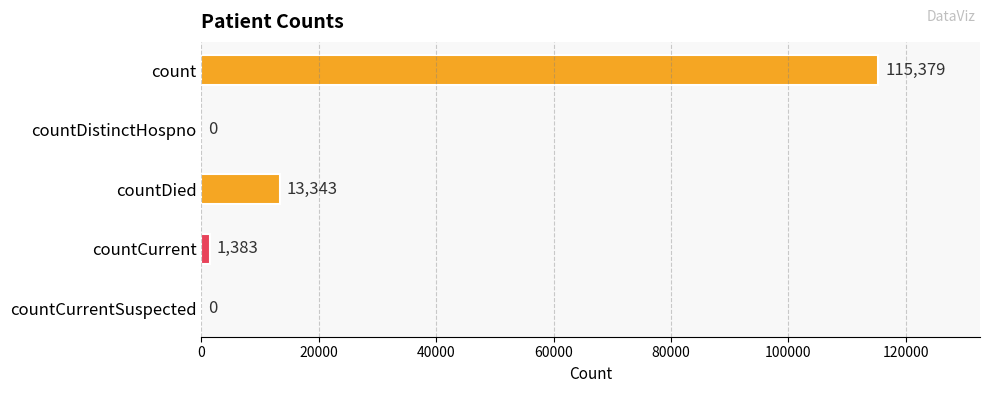

Which has a higher value, countCurrent or countDied?

countDied